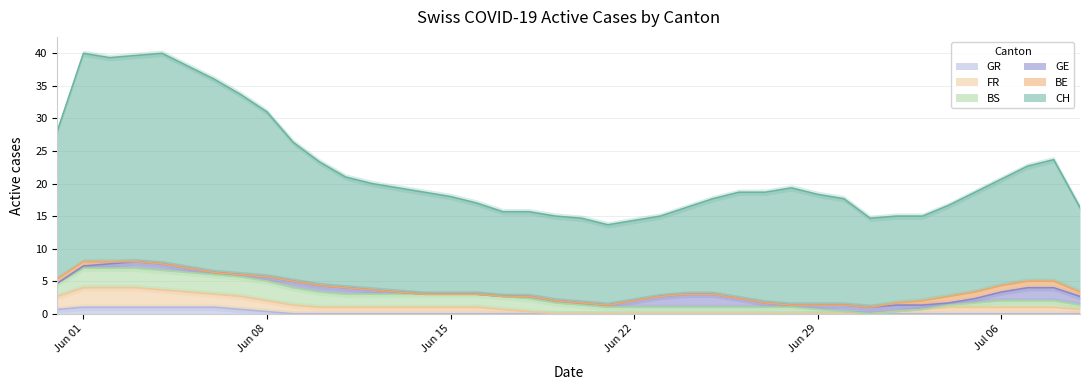

Which has a higher value, 37 or 25?

37